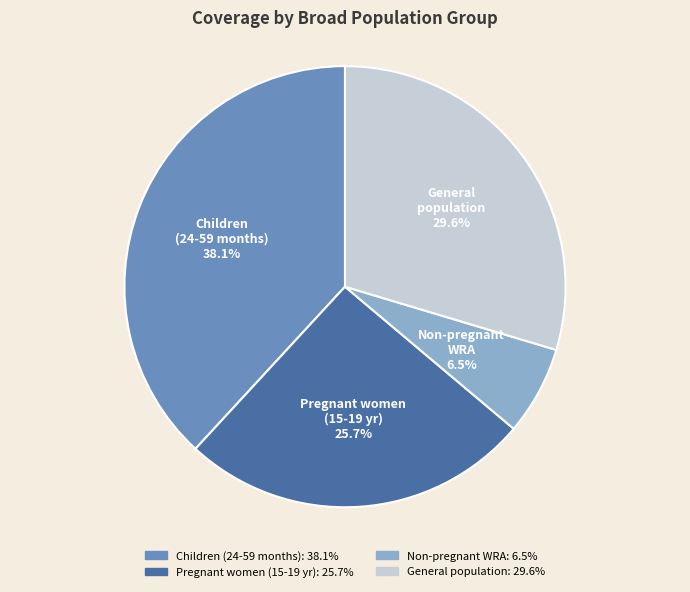

How many segments does this pie chart have?

4